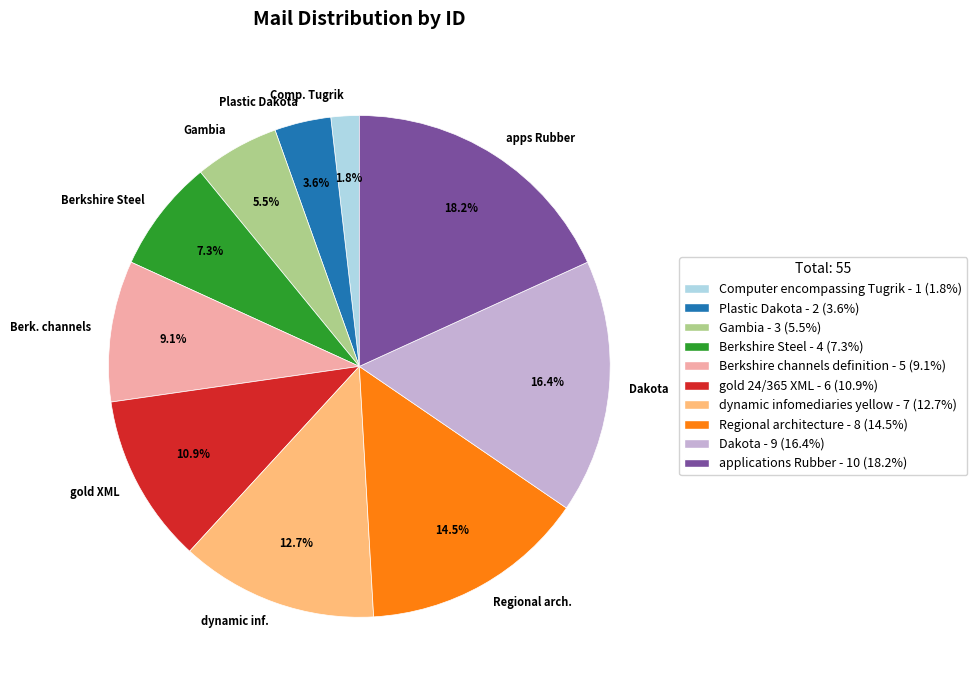

What percentage is the Berkshire Steel slice, to the nearest percent?

7%